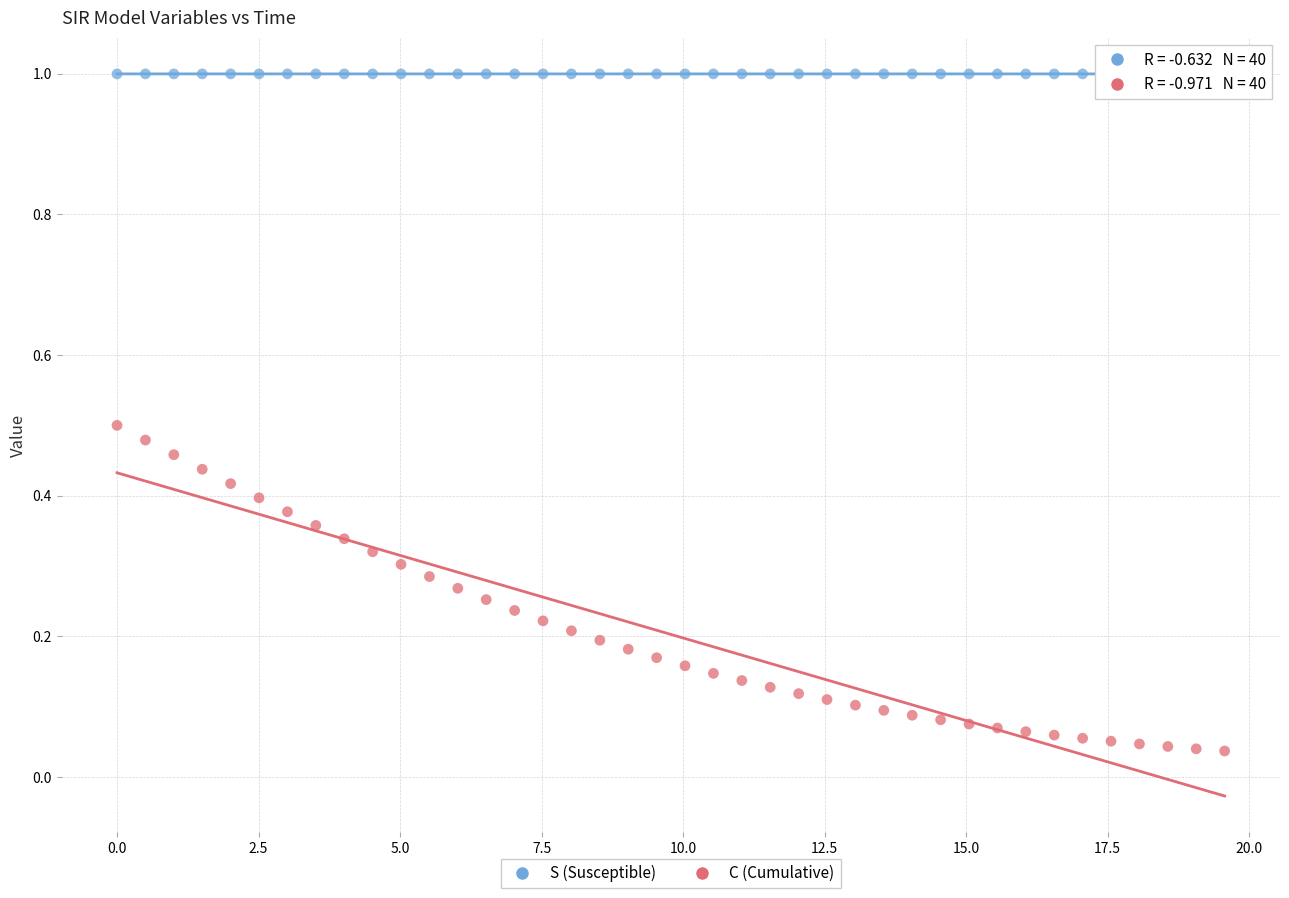

Which series contains the lowest Y value?

C (Cumulative)